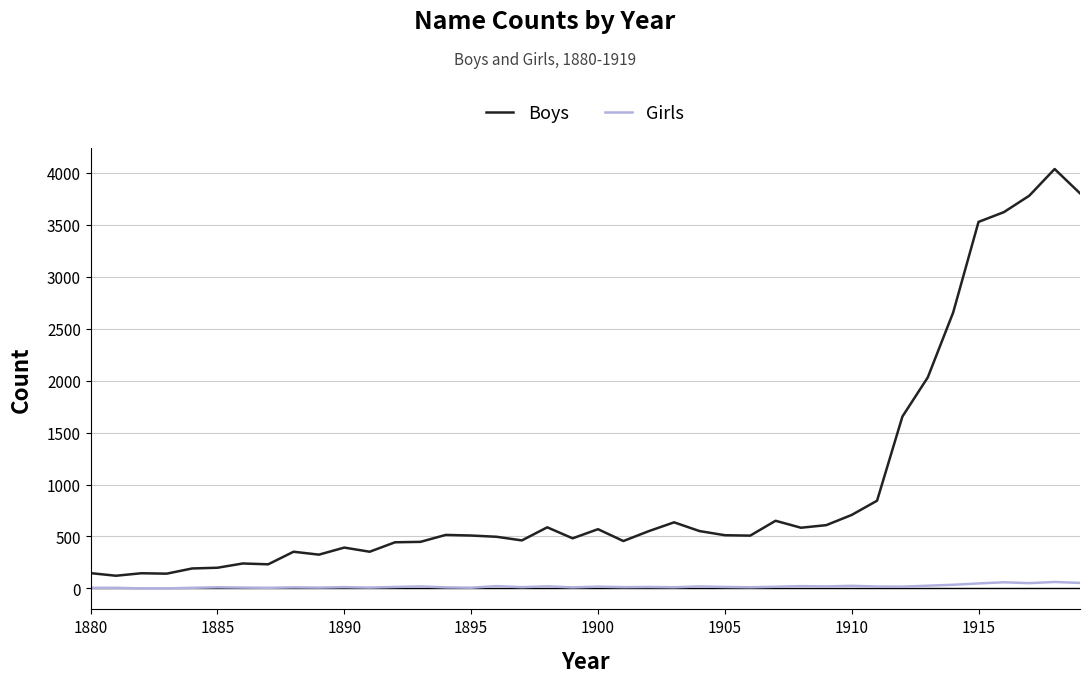

Which series has the widest spread of values?

Boys